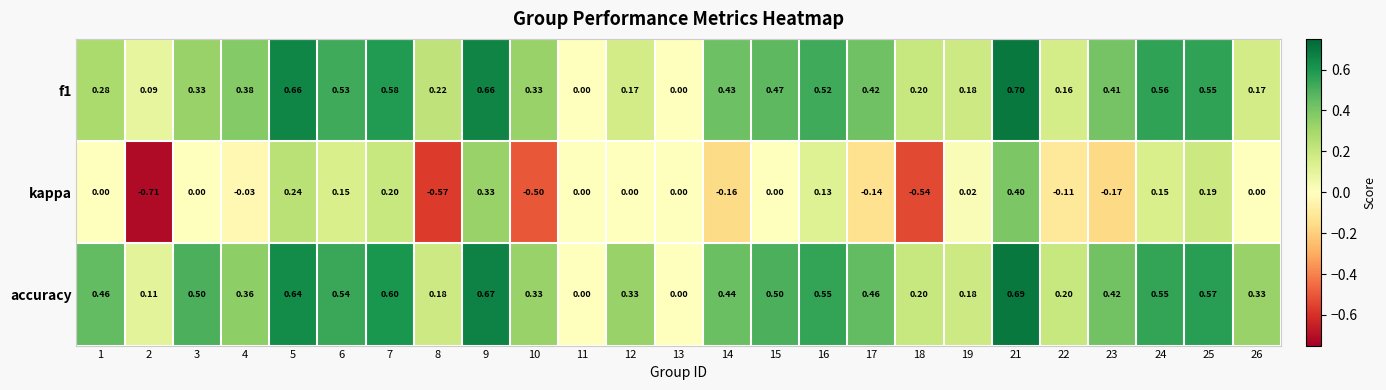

Which series changed the most between 12 and 22?

accuracy